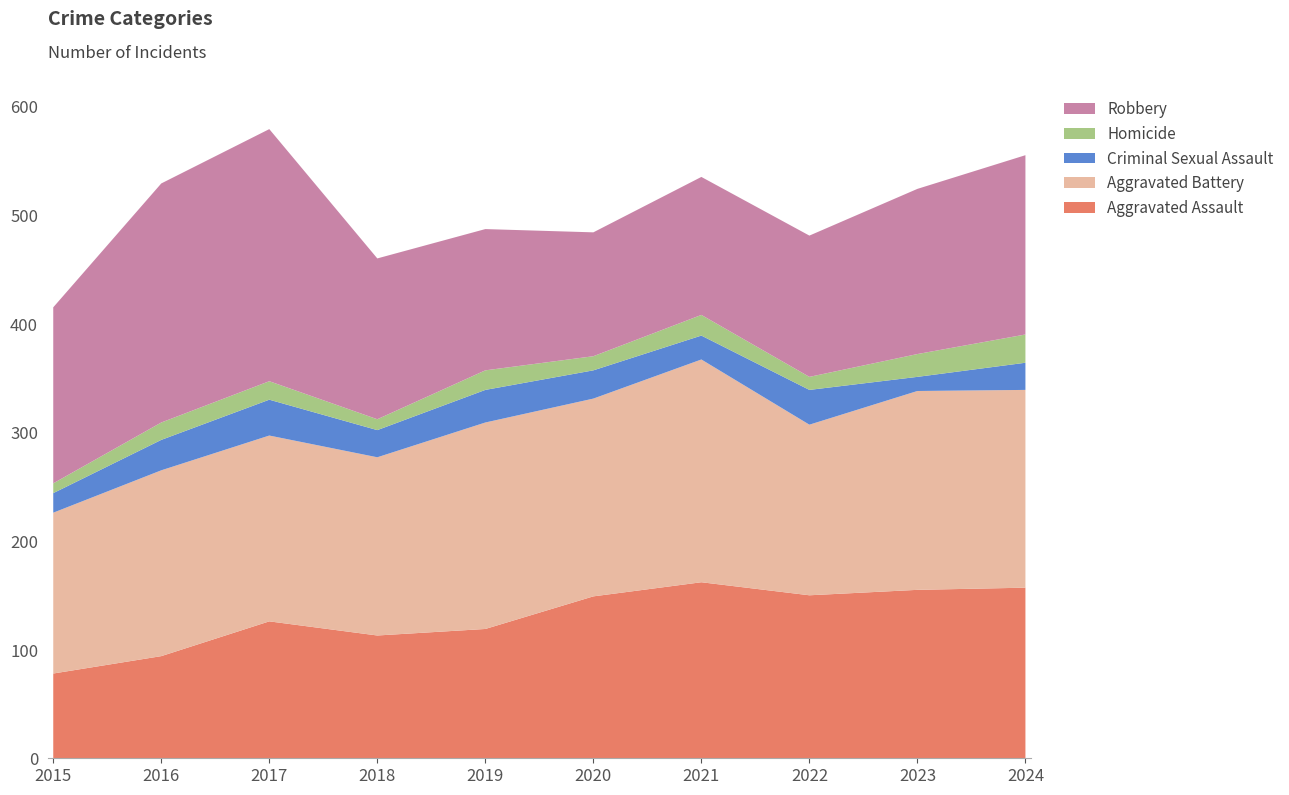

Reading left to right, extract all data points from this chart.

Aggravated Assault: 2015=78	2016=94	2017=126	2018=113	2019=119	2020=149	2021=162	2022=150	2023=155	2024=157
Aggravated Battery: 2015=148	2016=171	2017=171	2018=164	2019=190	2020=182	2021=205	2022=157	2023=183	2024=182
Criminal Sexual Assault: 2015=18	2016=28	2017=33	2018=25	2019=30	2020=26	2021=22	2022=32	2023=13	2024=25
Homicide: 2015=9	2016=16	2017=17	2018=10	2019=18	2020=13	2021=19	2022=12	2023=21	2024=26
Robbery: 2015=162	2016=220	2017=232	2018=148	2019=130	2020=114	2021=127	2022=130	2023=152	2024=165